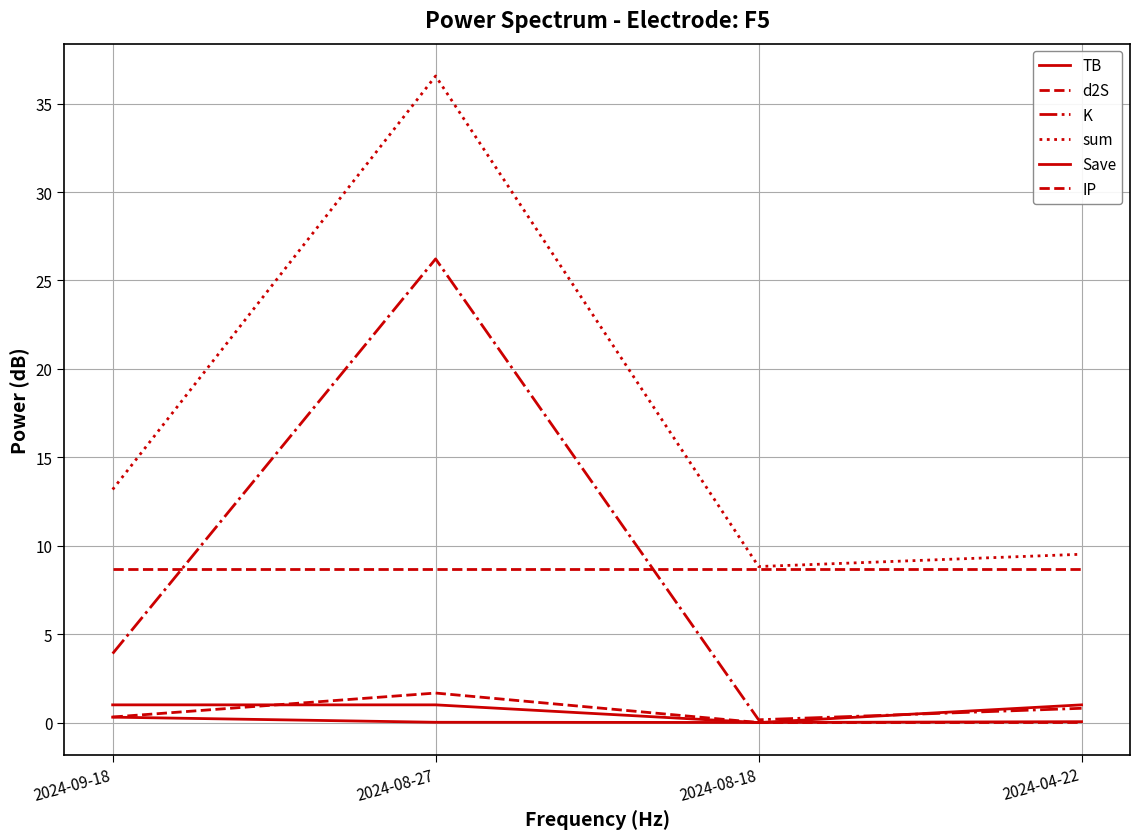

How many lines are shown in the chart?

6